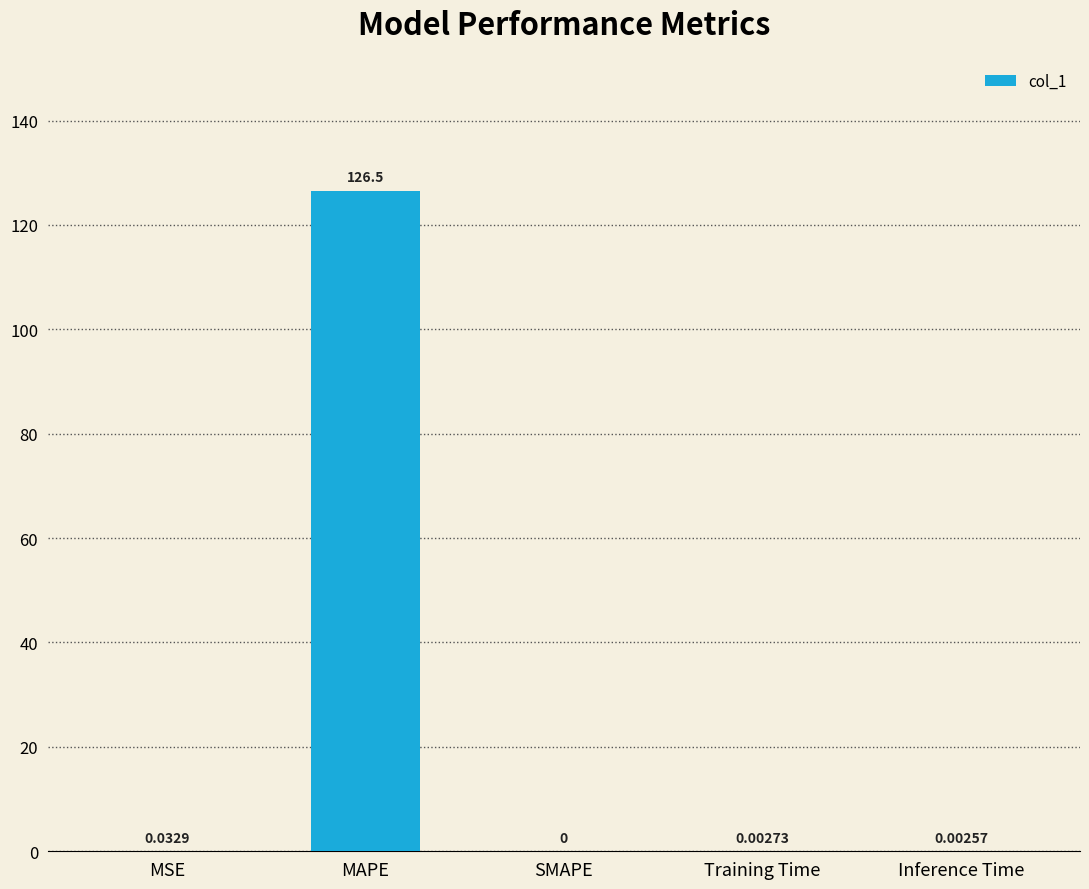

Which category has the highest value across all series?

MAPE